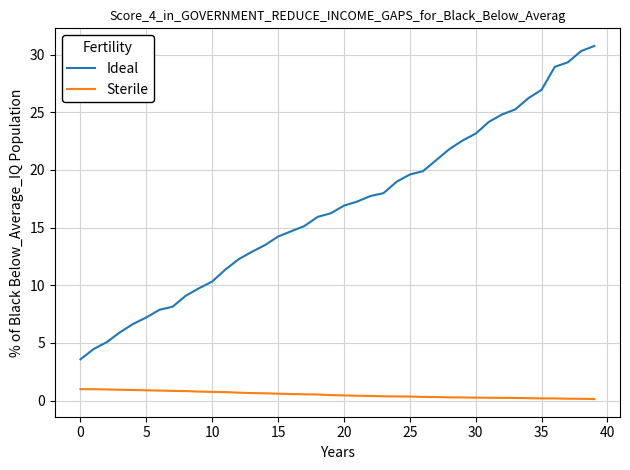

Which series has the largest total across all categories?

Ideal